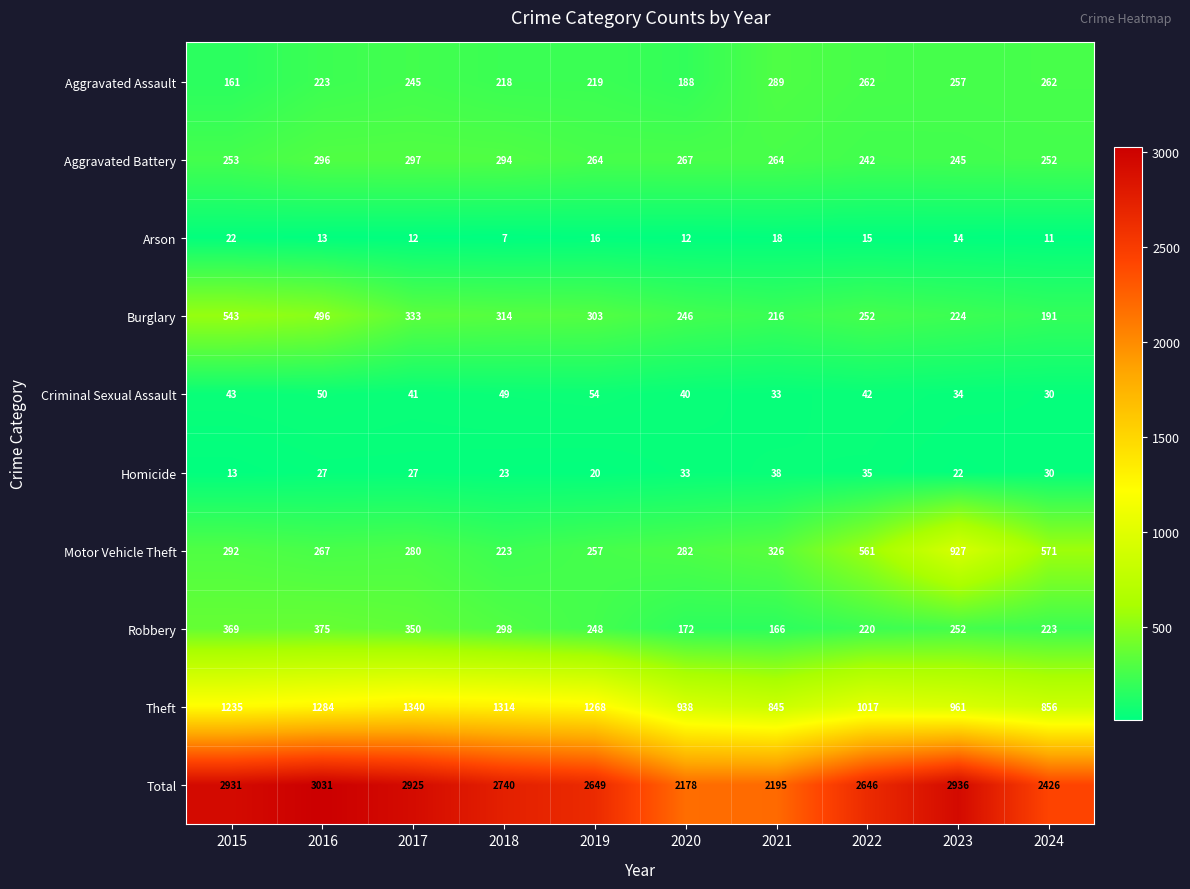

How many values in the Aggravated Assault series are below 245?

5